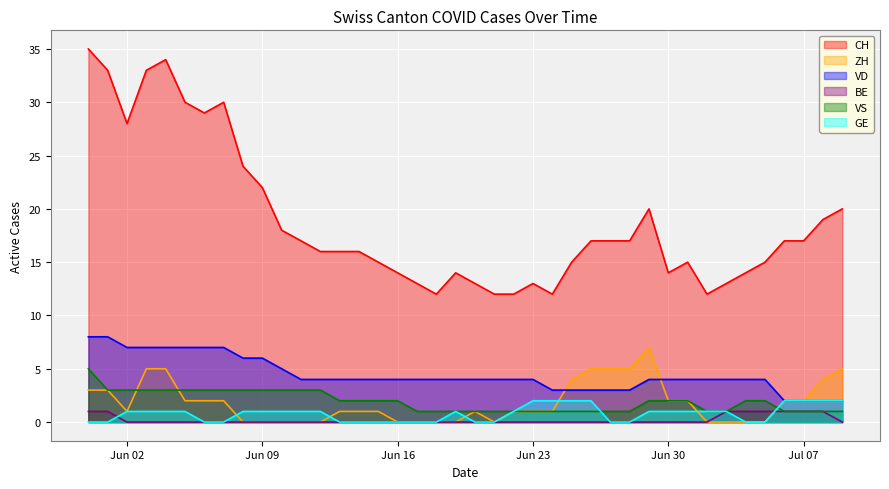

In CH, how many points are higher than both neighbors (excluding endpoints)?

6